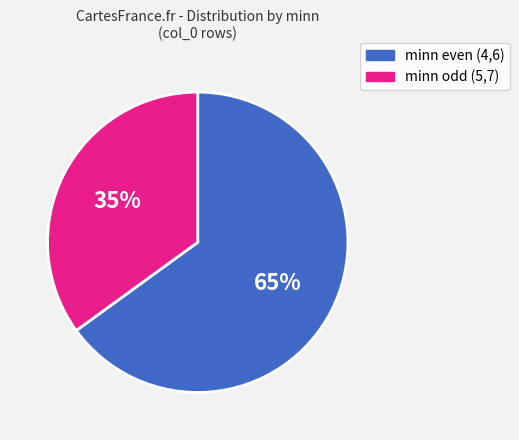

To the nearest percent, what is the difference between the largest and smallest slice percentages?

30%